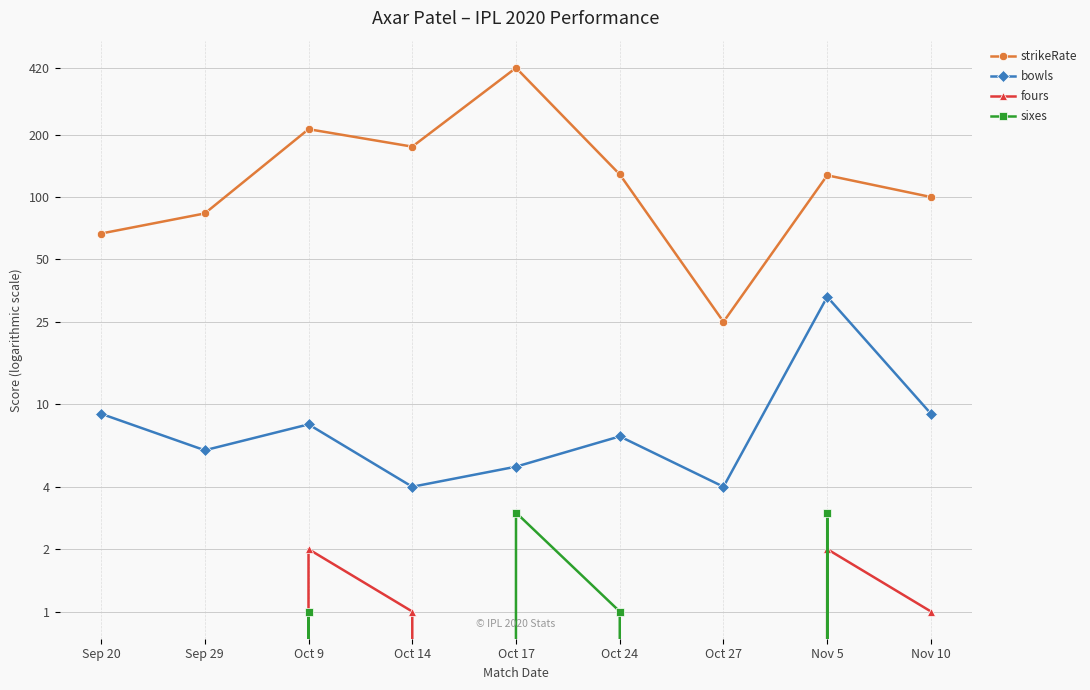

Which series has the largest total across all categories?

strikeRate